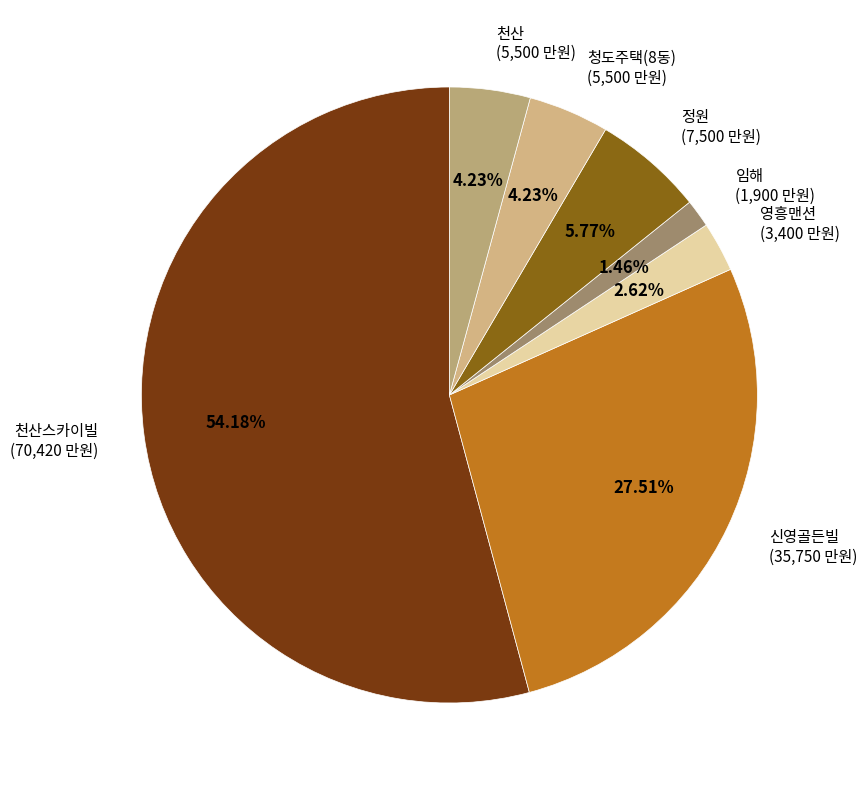

Combined, do 정원 (7,500 만원) and 천산스카이빌 (70,420 만원) account for over 50%?

Yes